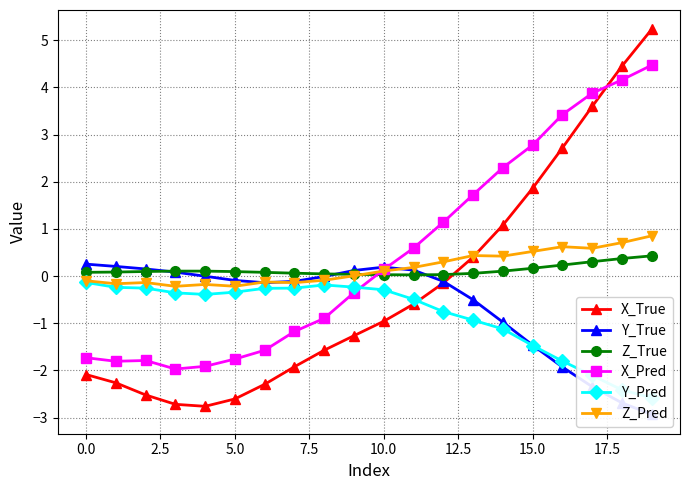

Reading right to left, list all the values displayed in this chart.

X_True: 5.2	4.4	3.6	2.7	1.9	1.1	0.4	-0.1	-0.6	-1.0	-1.3	-1.6	-1.9	-2.3	-2.6	-2.8	-2.7	-2.5	-2.3	-2.1
Y_True: -2.9	-2.7	-2.3	-1.9	-1.5	-1.0	-0.5	-0.1	0.1	0.2	0.1	-0.0	-0.1	-0.1	-0.1	-0.0	0.1	0.2	0.2	0.3
Z_True: 0.4	0.4	0.3	0.2	0.2	0.1	0.1	0.0	0.0	0.0	0.0	0.0	0.1	0.1	0.1	0.1	0.1	0.1	0.1	0.1
X_Pred: 4.5	4.2	3.9	3.4	2.8	2.3	1.7	1.1	0.6	0.1	-0.4	-0.9	-1.2	-1.6	-1.8	-1.9	-2.0	-1.8	-1.8	-1.7
Y_Pred: -2.6	-2.4	-2.1	-1.8	-1.5	-1.1	-0.9	-0.8	-0.5	-0.3	-0.2	-0.2	-0.3	-0.3	-0.3	-0.4	-0.4	-0.3	-0.2	-0.1
Z_Pred: 0.9	0.7	0.6	0.6	0.5	0.4	0.4	0.3	0.2	0.1	0.0	-0.1	-0.1	-0.1	-0.2	-0.2	-0.2	-0.1	-0.2	-0.1